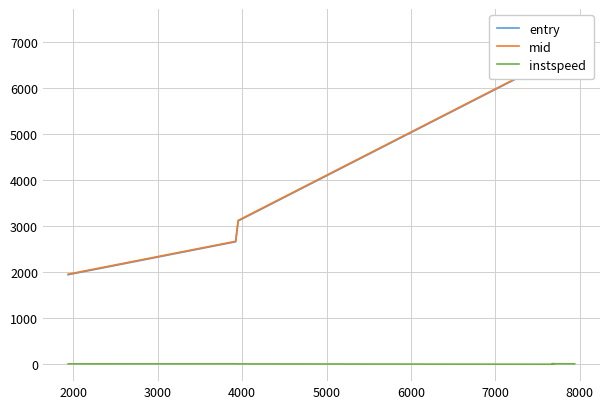

In instspeed, how many points are lower than both neighbors (excluding endpoints)?

1